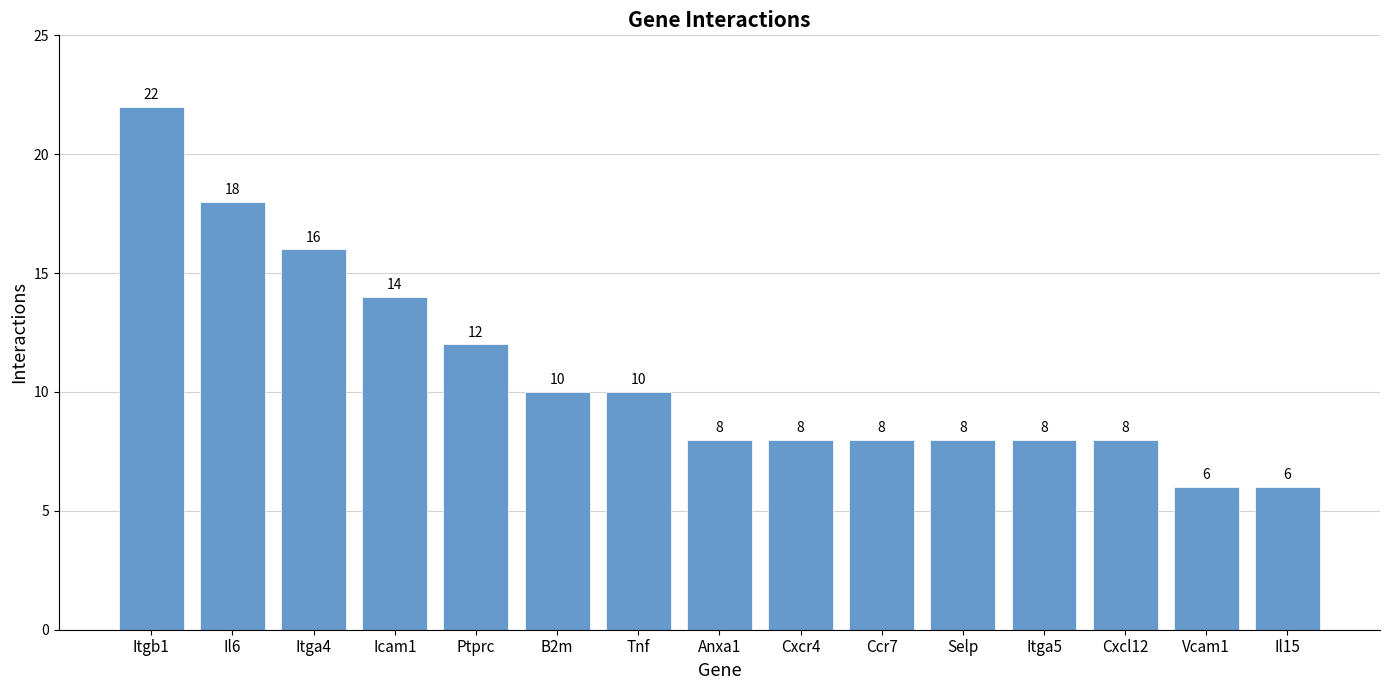

Reading left to right, list all the values displayed in this chart.

22	18	16	14	12	10	10	8	8	8	8	8	8	6	6